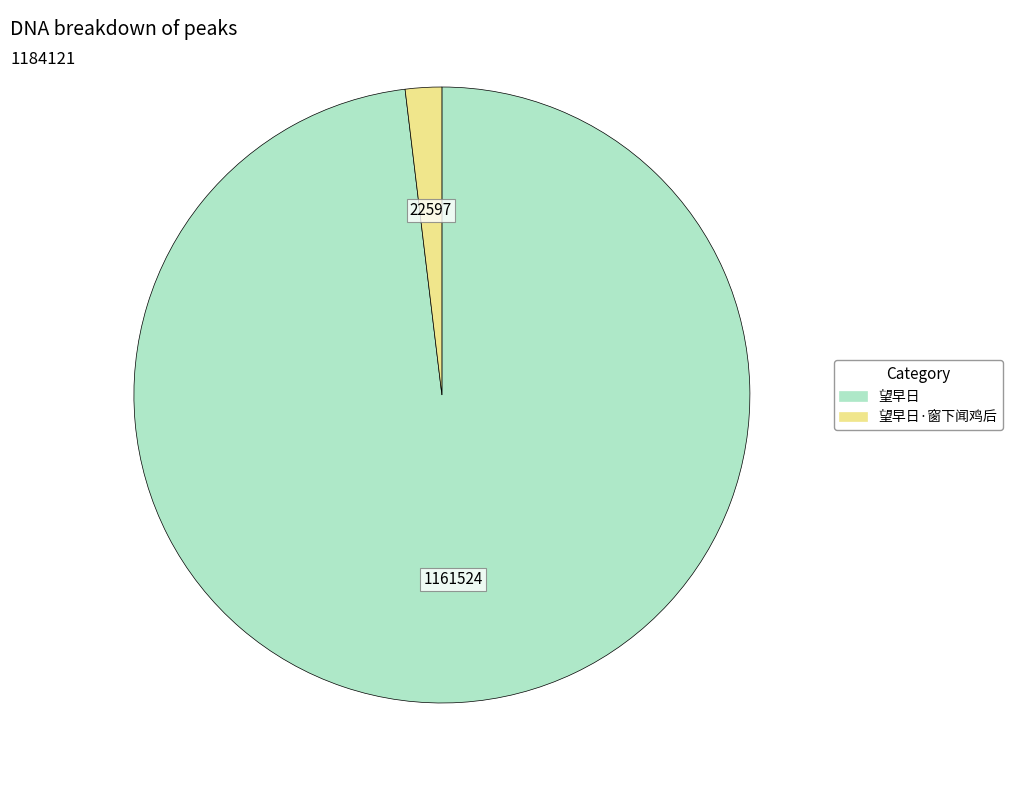

Does any single category account for the majority?

Yes